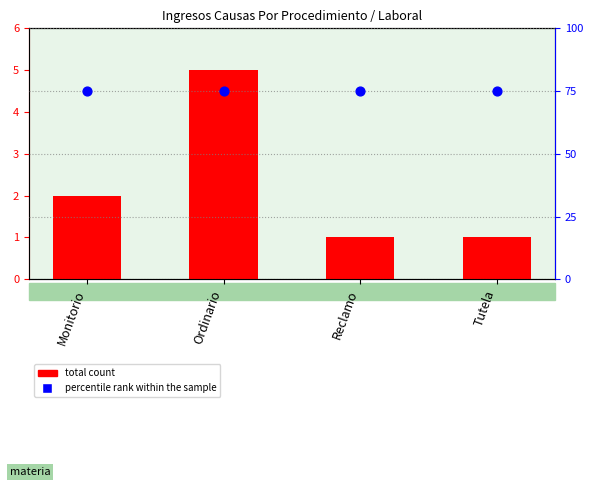

Which series contains the highest Y value?

percentile rank within the sample